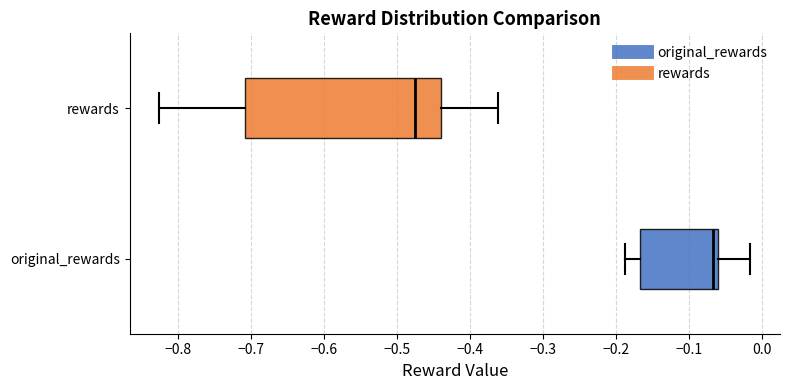

Which box is the widest, from its left edge to its right edge?

rewards